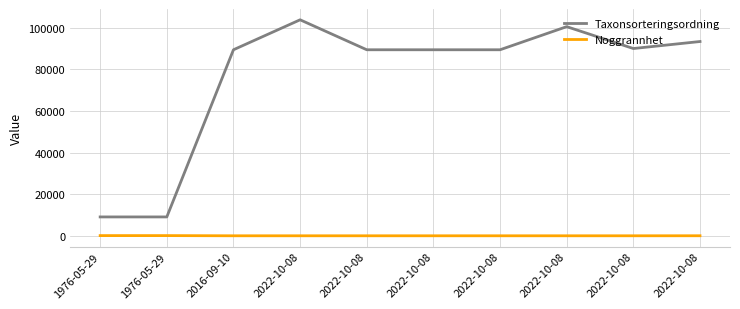

Read the Taxonsorteringsordning value at 1976-05-29, to the nearest 10.

9070